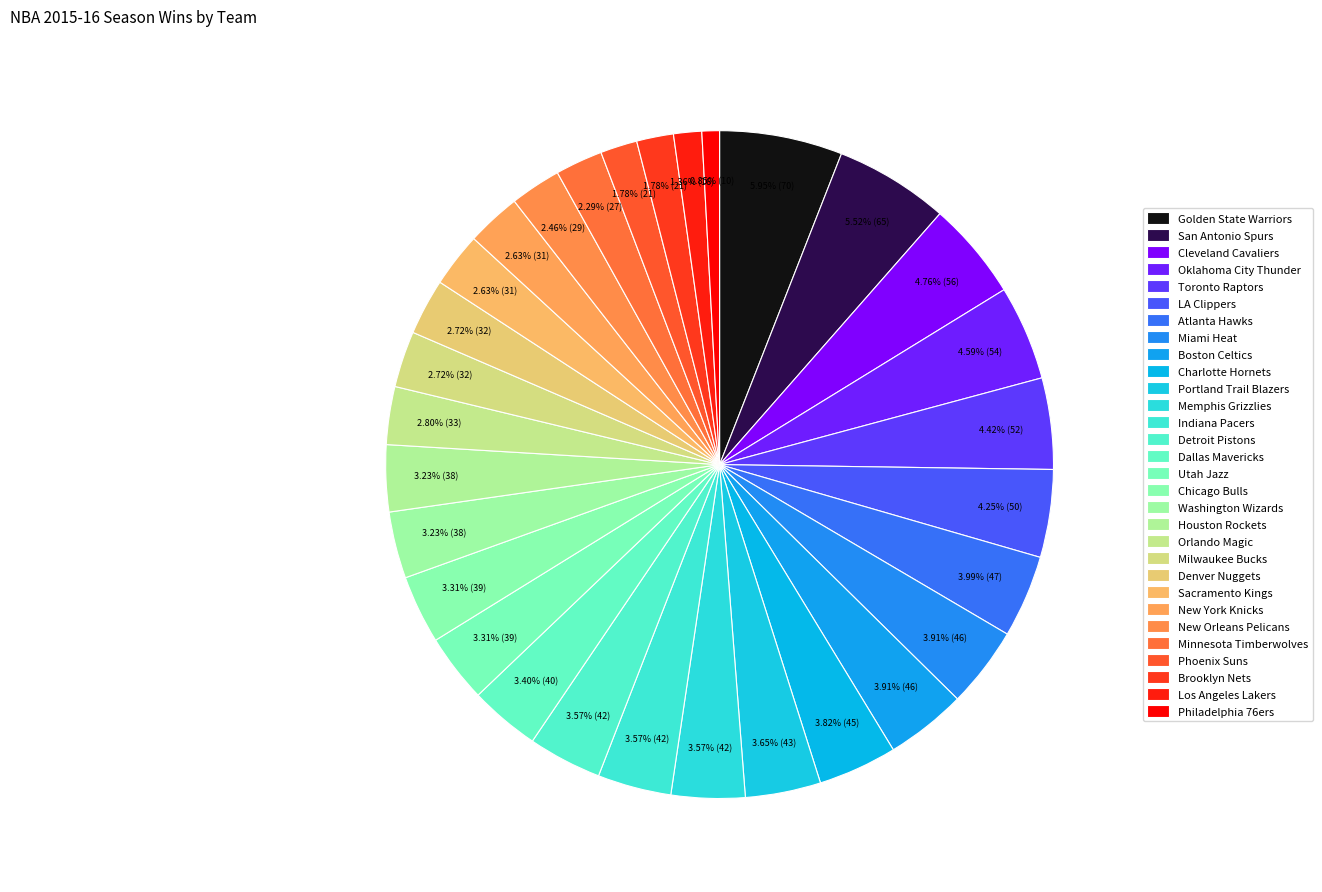

How many slices are in this pie chart?

30